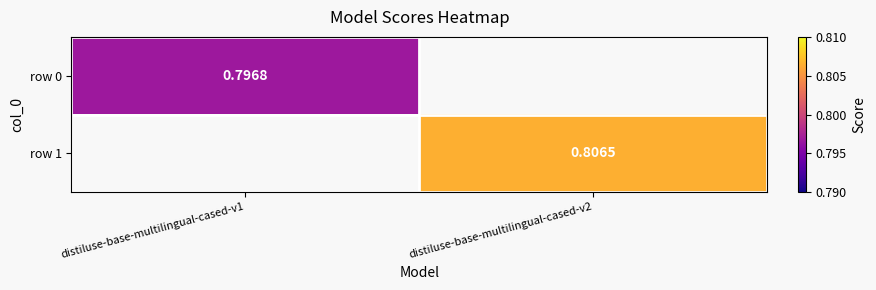

Is the value of row 0 at distiluse-base-multilingual-cased-v1 greater than the value of row 1 at distiluse-base-multilingual-cased-v2?

No